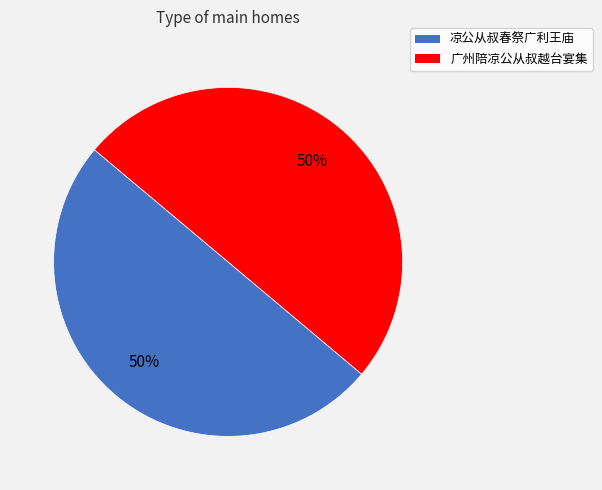

Count the number of slices in the pie.

2